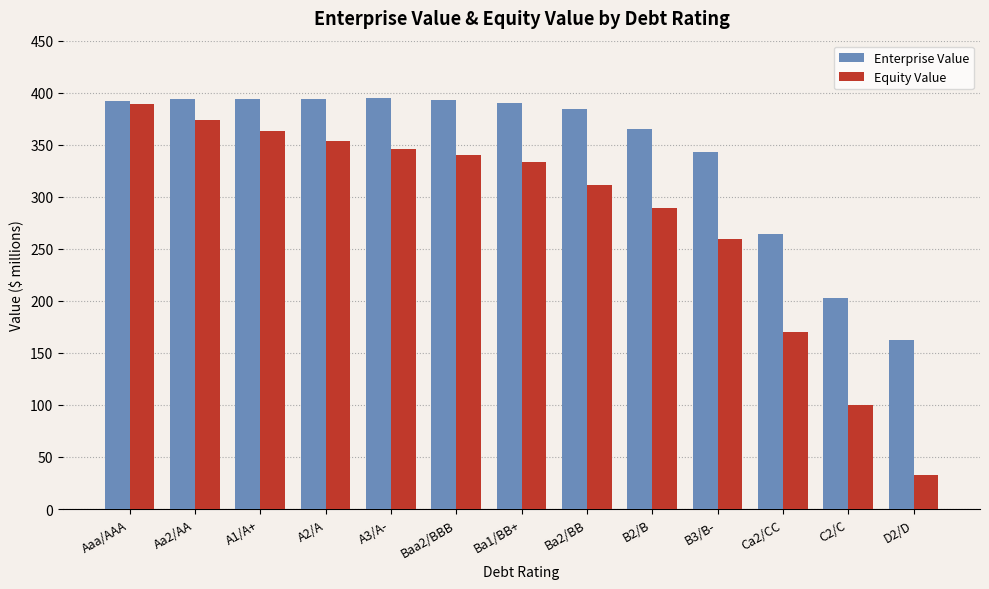

At which label is Equity Value closest to 210?

Ca2/CC